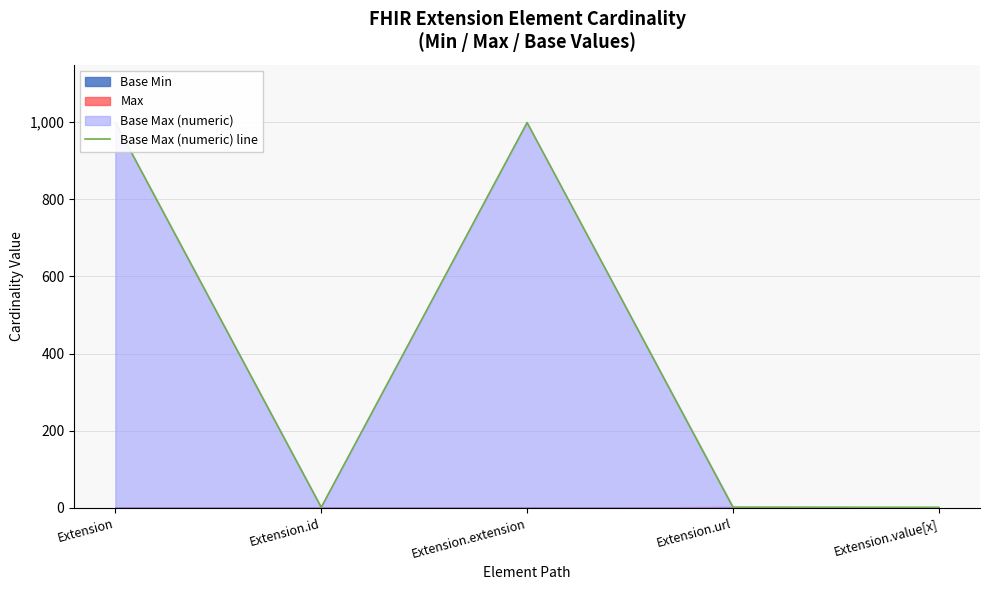

What is the sum of the values at Extension and Extension.id?

1000